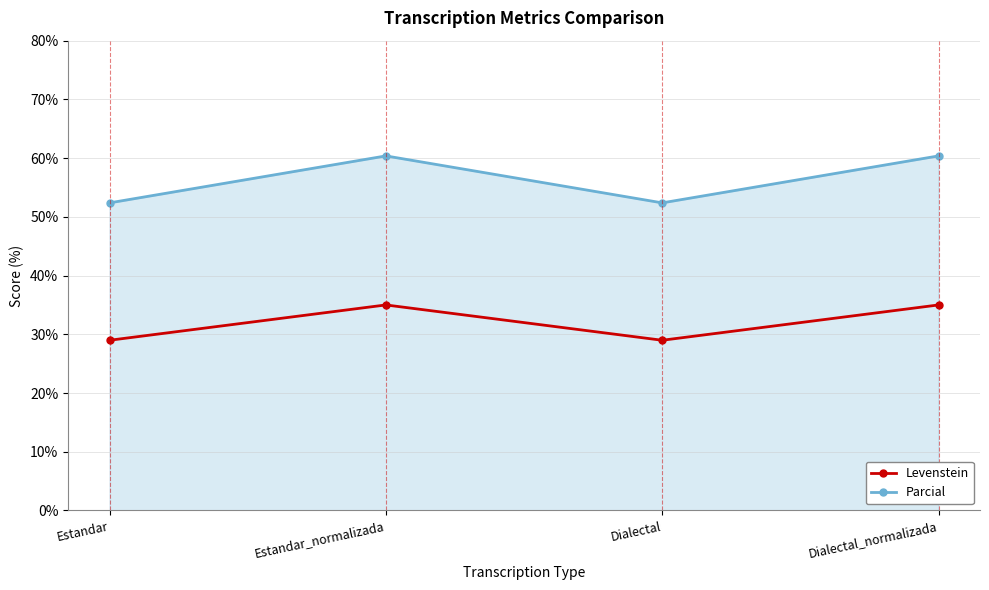

How many values in the Levenstein series are below 35?

2